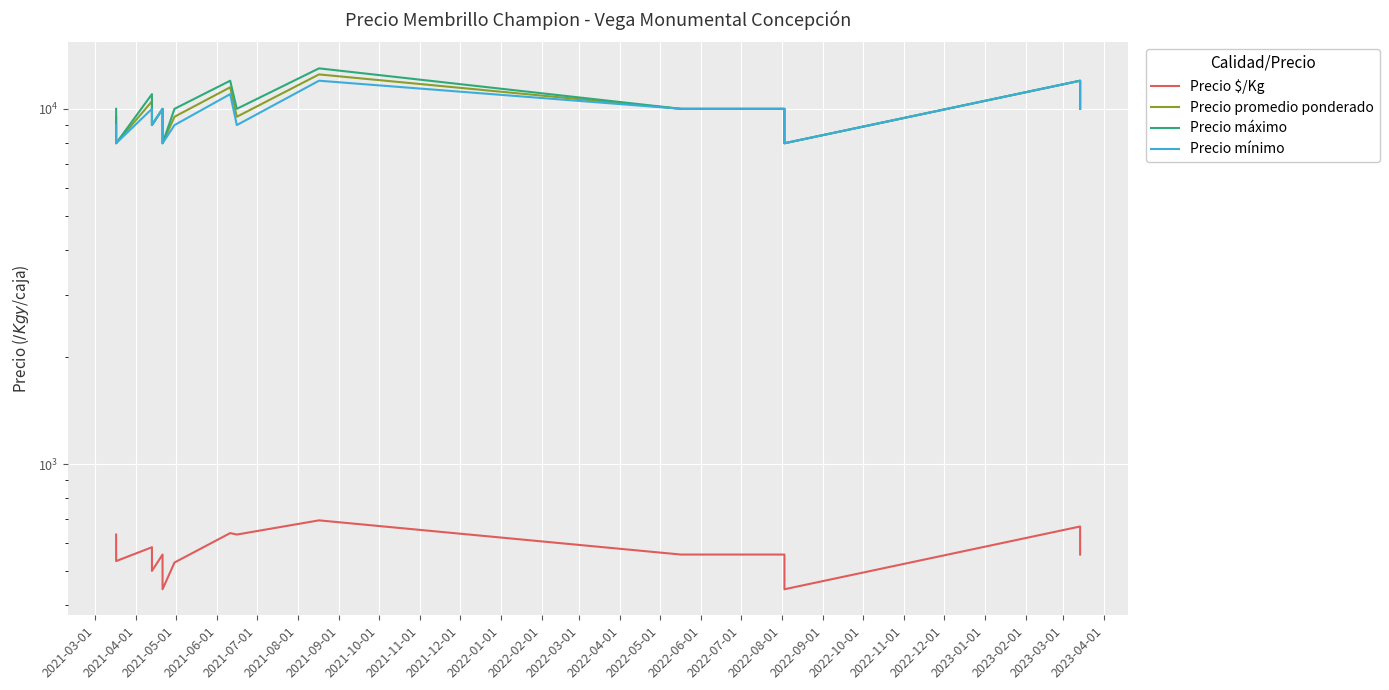

What is the total value across all series at 2022-01-01?

30556